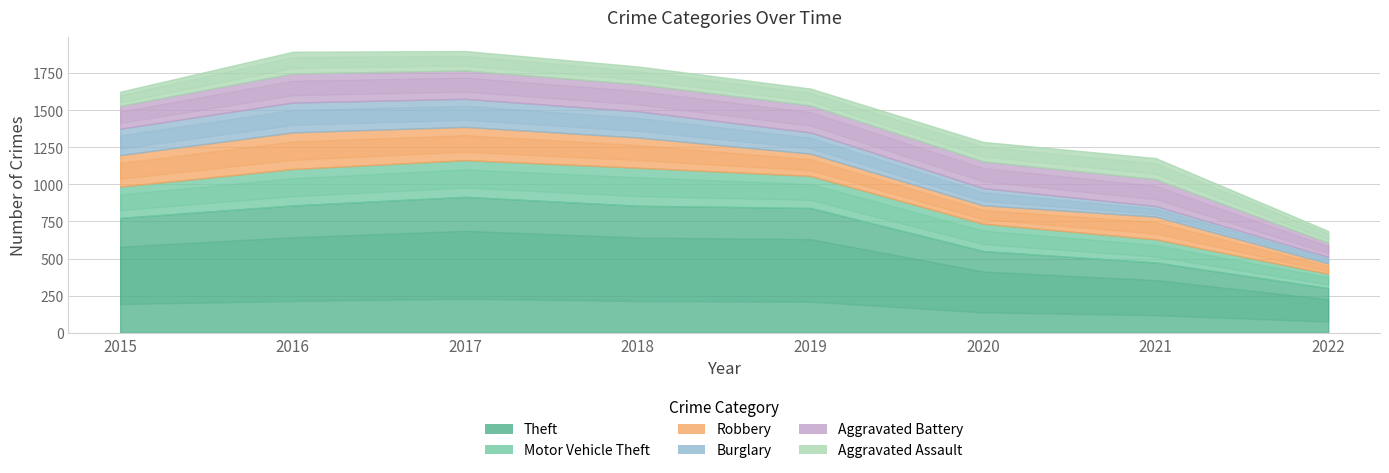

At 2018, list the series in order from smallest to largest.

Aggravated Assault, Burglary, Aggravated Battery, Robbery, Motor Vehicle Theft, Theft